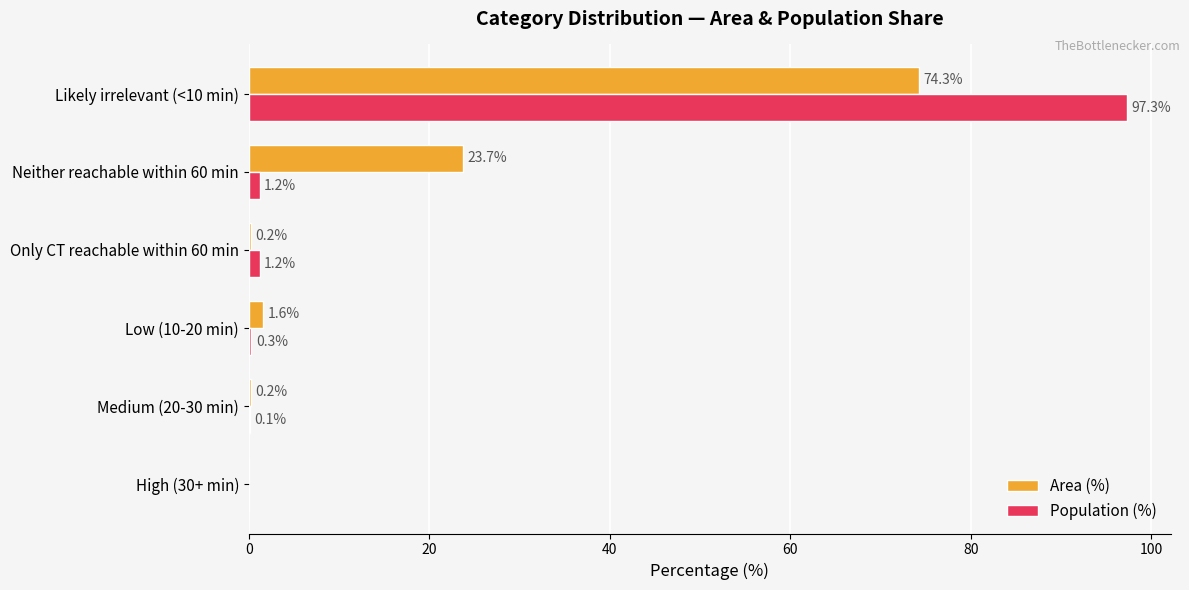

What is the sum of all Area (%) values?

100.0